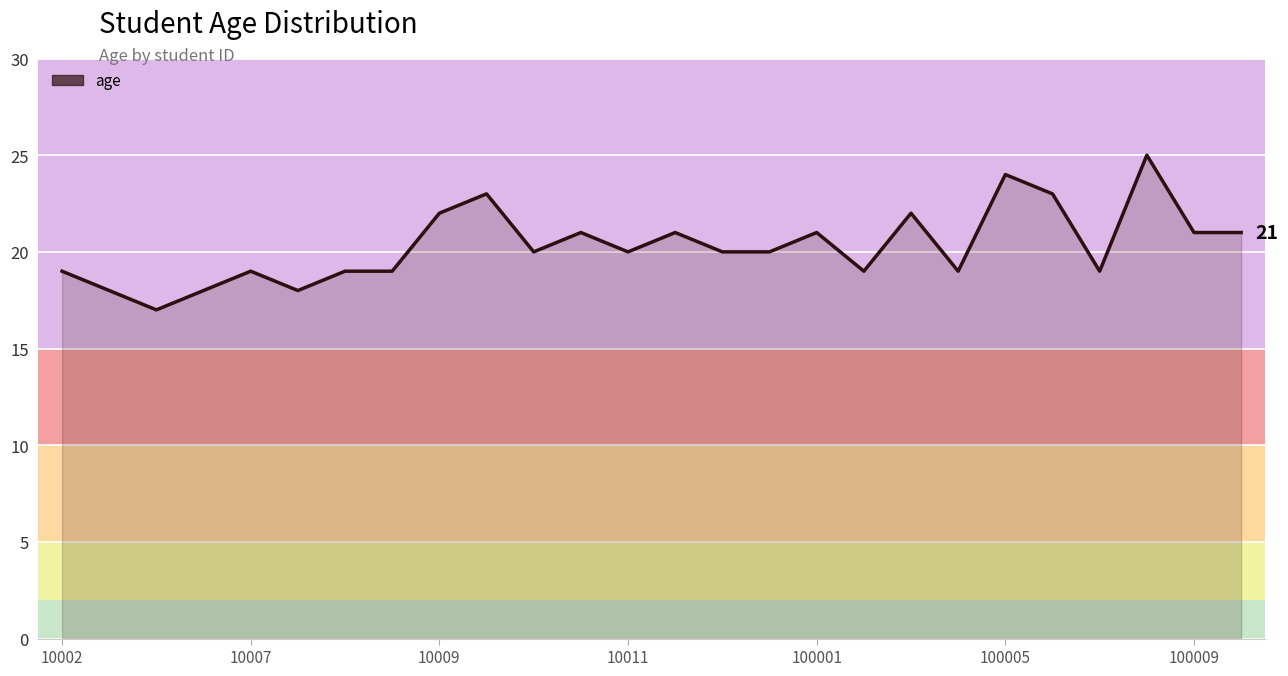

Reading left to right, what are all the values shown in this chart?

19	18	17	18	19	18	19	19	22	23	20	21	20	21	20	20	21	19	22	19	24	23	19	25	21	21